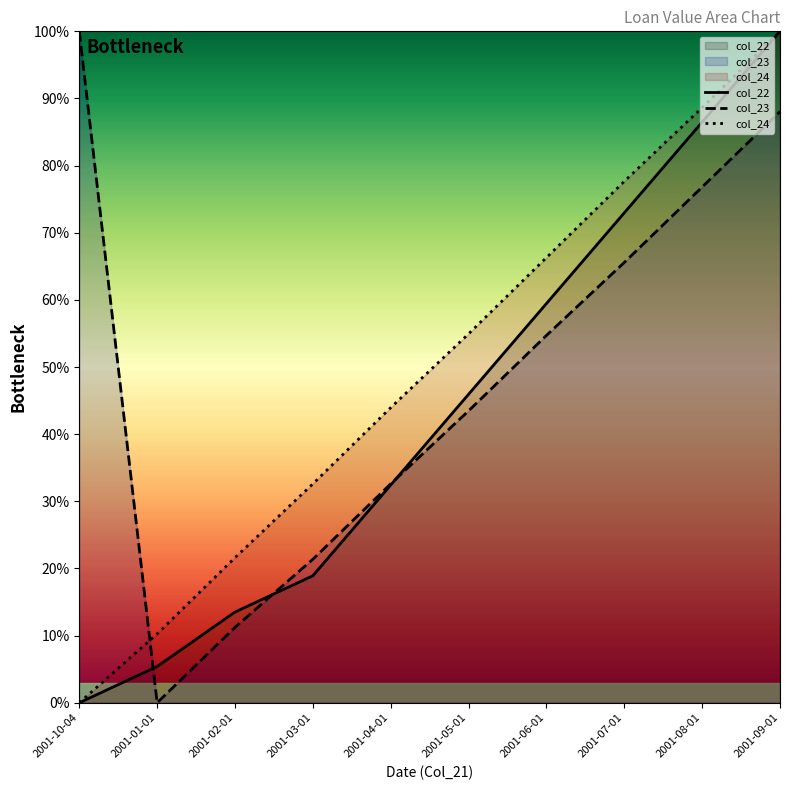

What is the difference between the col_24 values at 2001-02-01 and 2001-03-01?

11.0